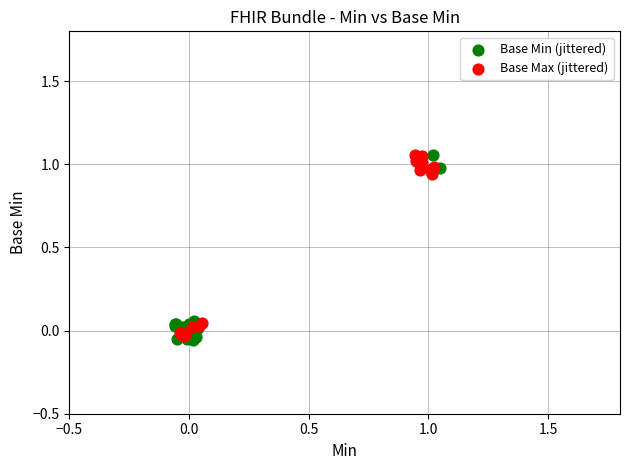

What are all the series names shown in the legend?

Base Min (jittered), Base Max (jittered)